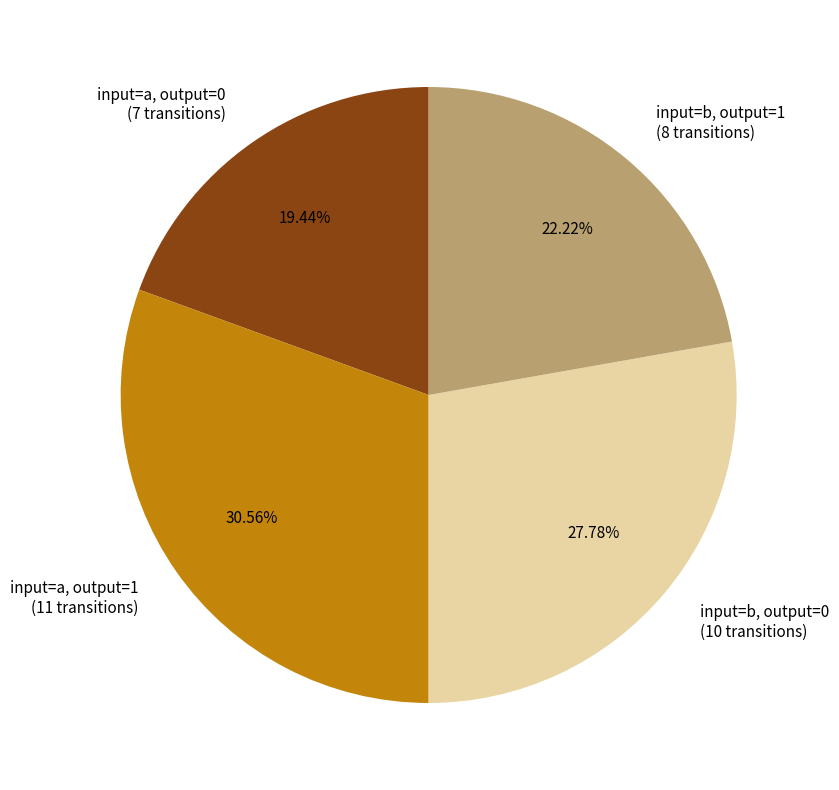

Rank the categories by value from highest to lowest.

input=a, output=1 (11 transitions), input=b, output=0 (10 transitions), input=b, output=1 (8 transitions), input=a, output=0 (7 transitions)